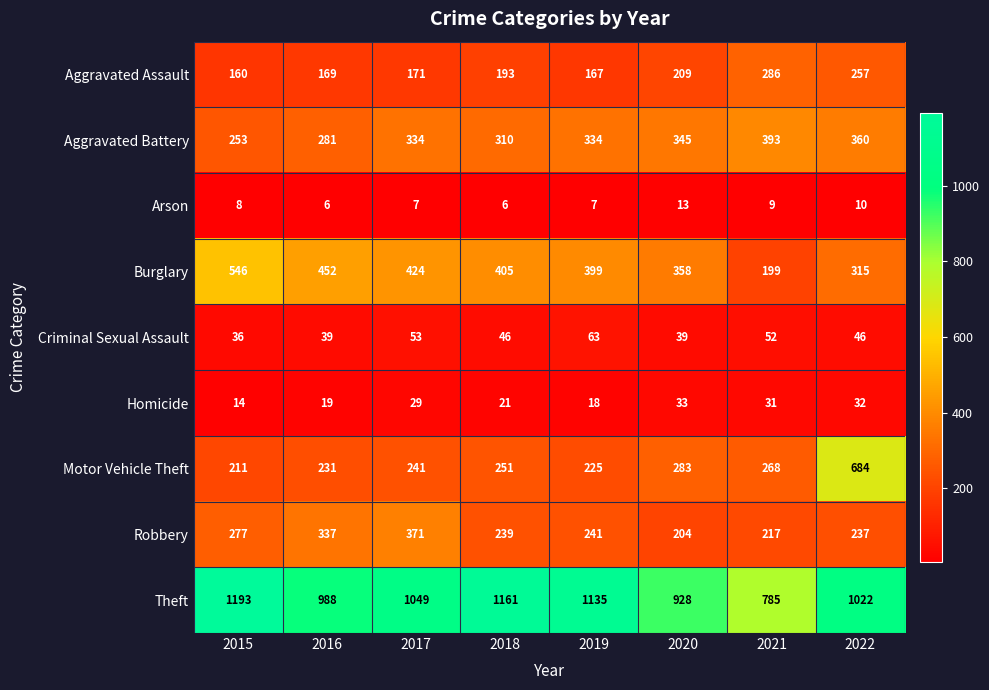

What is the approximate value of Aggravated Assault at 2015, to the nearest 50?

150